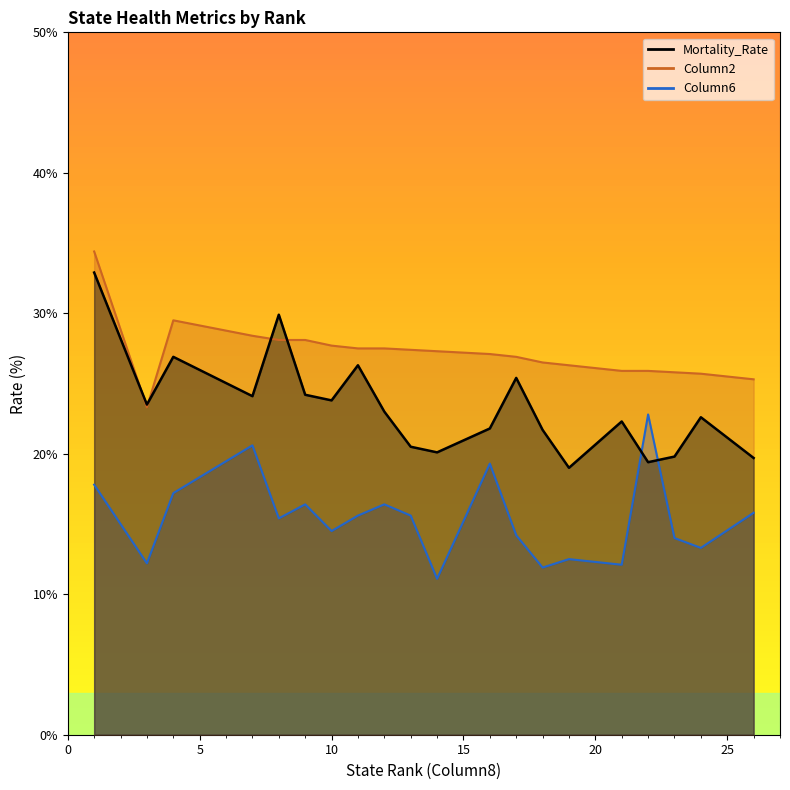

How many data points in Column6 are less than 15?

9